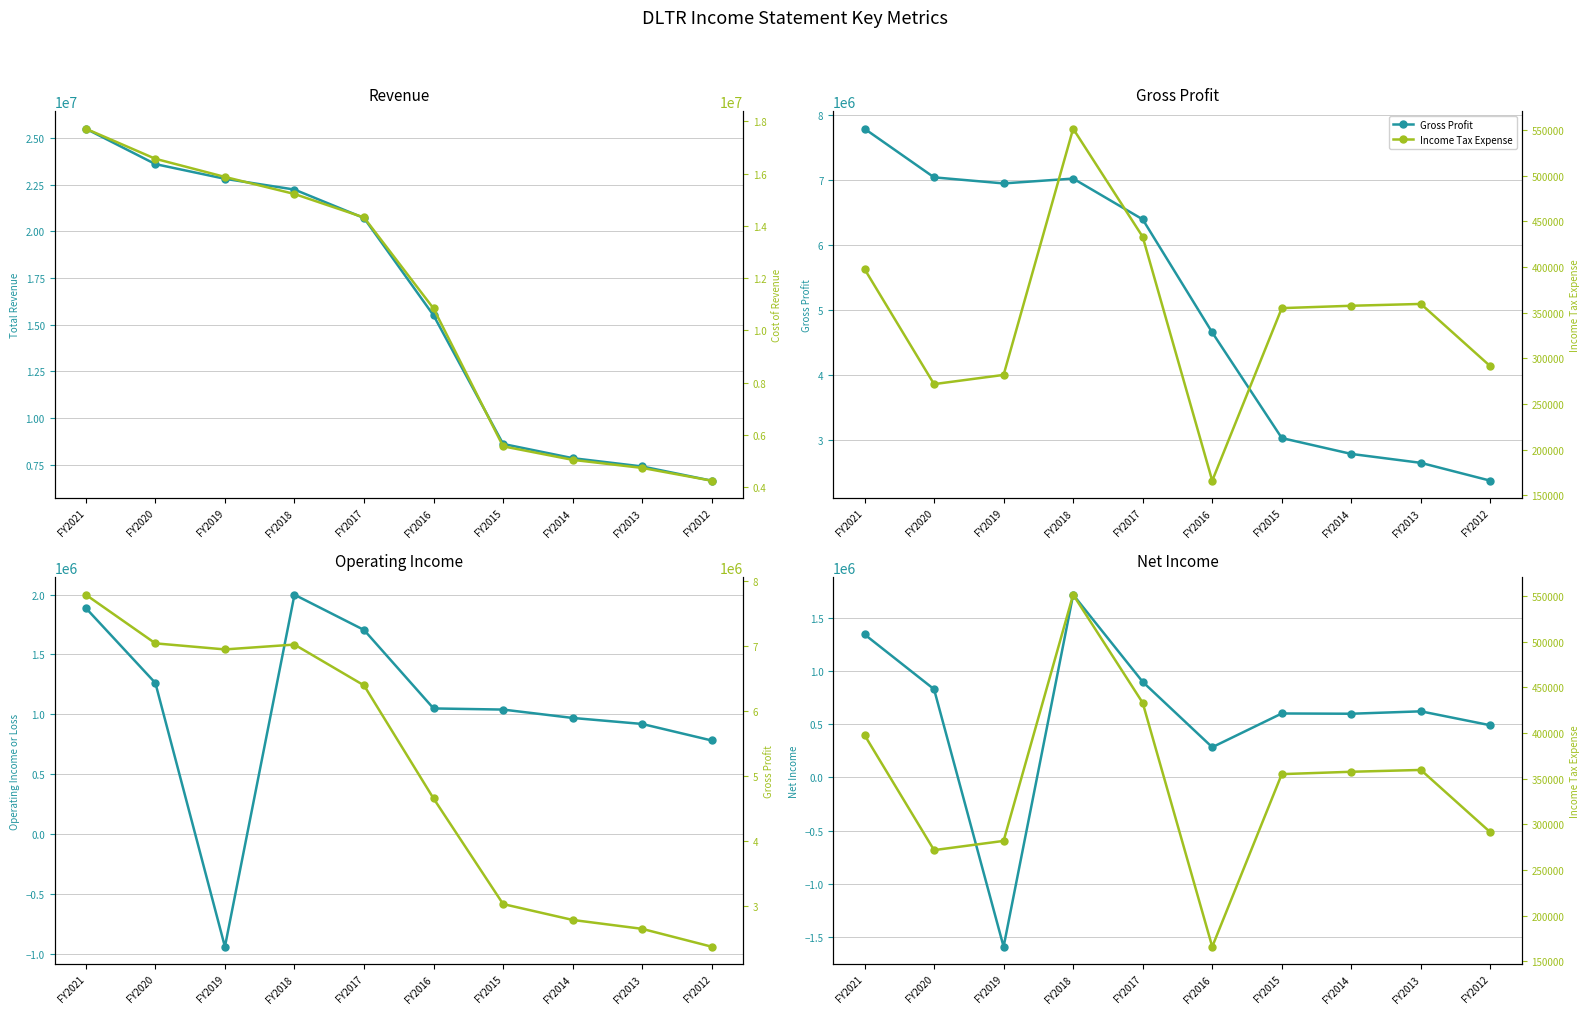

How many data points in Cost of Revenue are above 14324500?

4